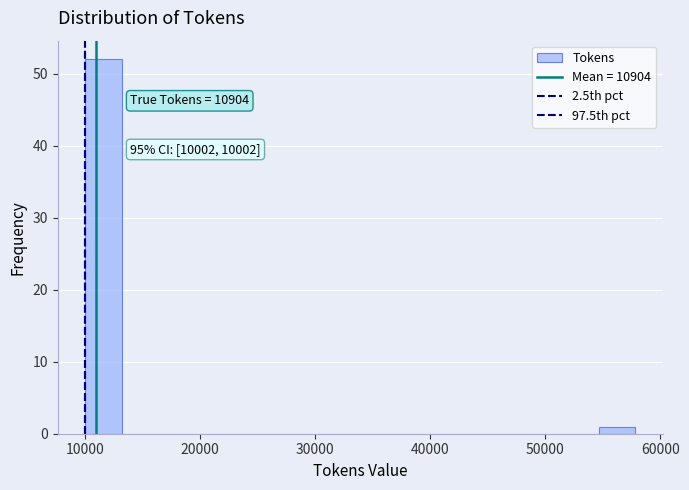

Read against the x-axis, roughly where is the centre of the tallest bar?

12000